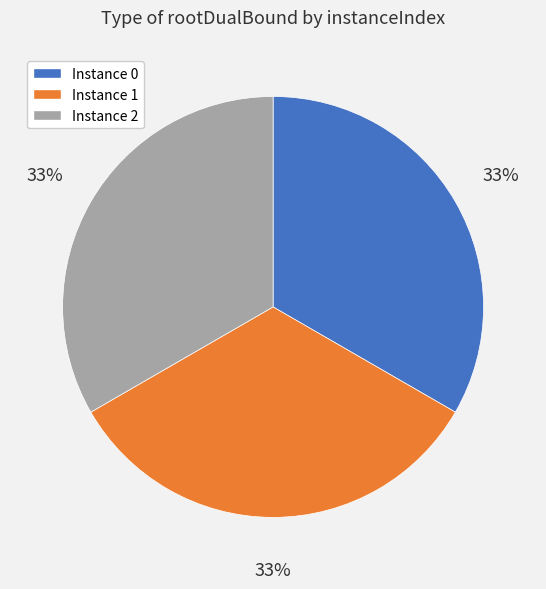

To the nearest percent, what is the average slice percentage?

33%